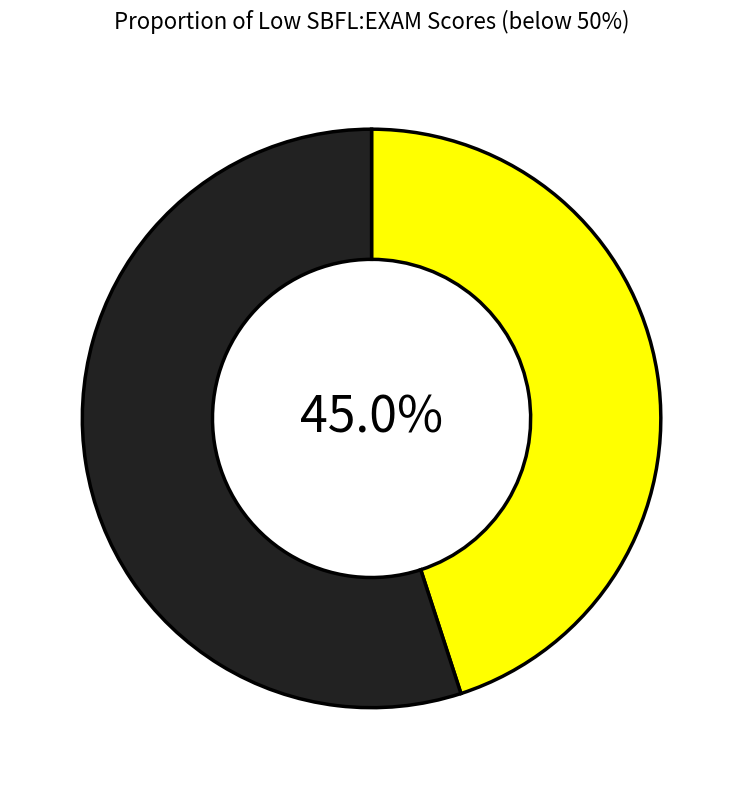

Is there a majority slice in this chart?

Yes